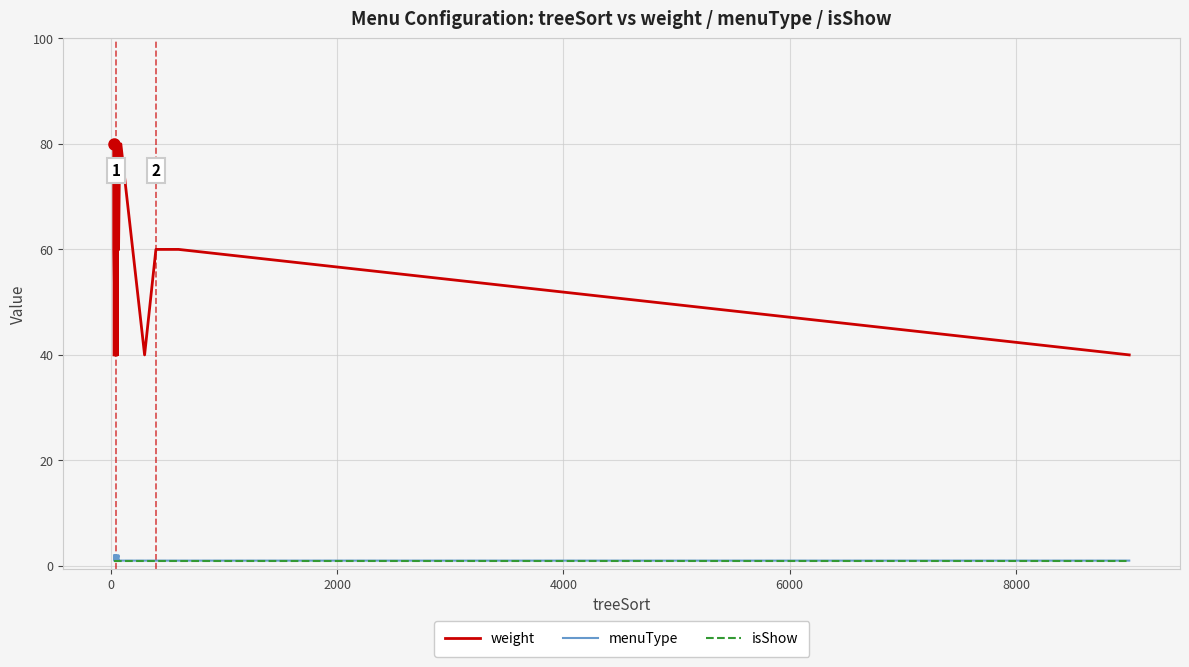

What is the difference between the maximum and second lowest values in the menuType series?

1